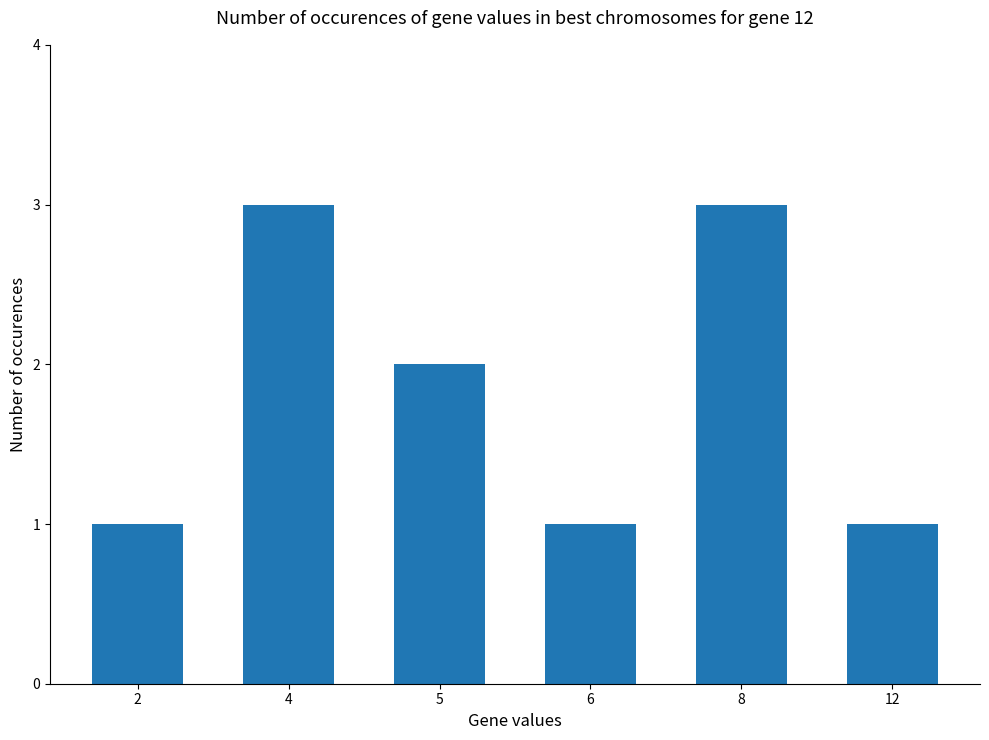

What is the change in value from 4 to 5?

-1